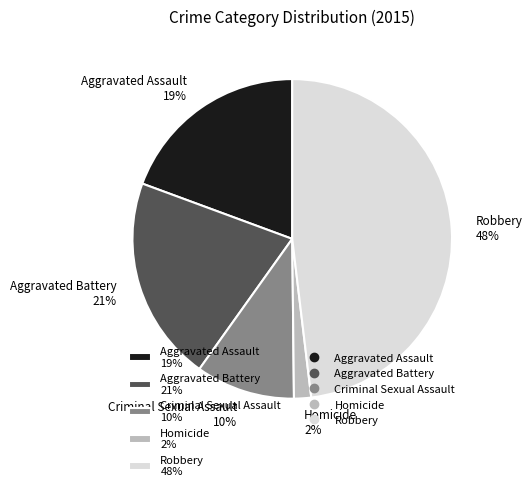

What percentage is the Aggravated Assault slice, to the nearest percent?

19%